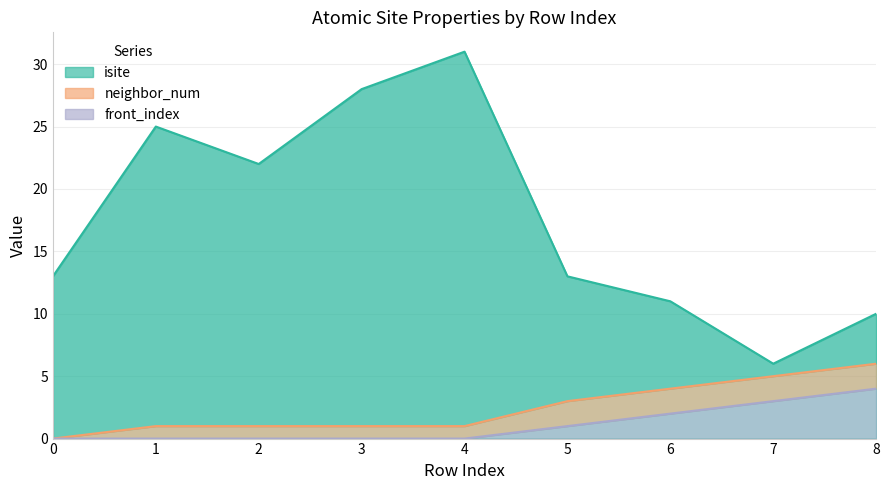

The value of front_index at 5 is 1. True or false?

True